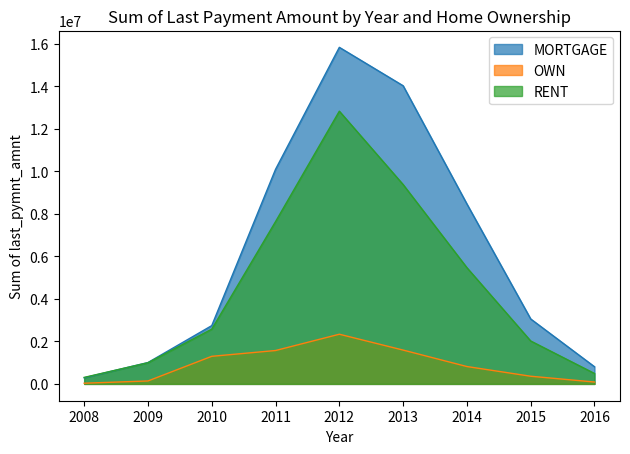

At which label does RENT first exceed 2574417?

2010